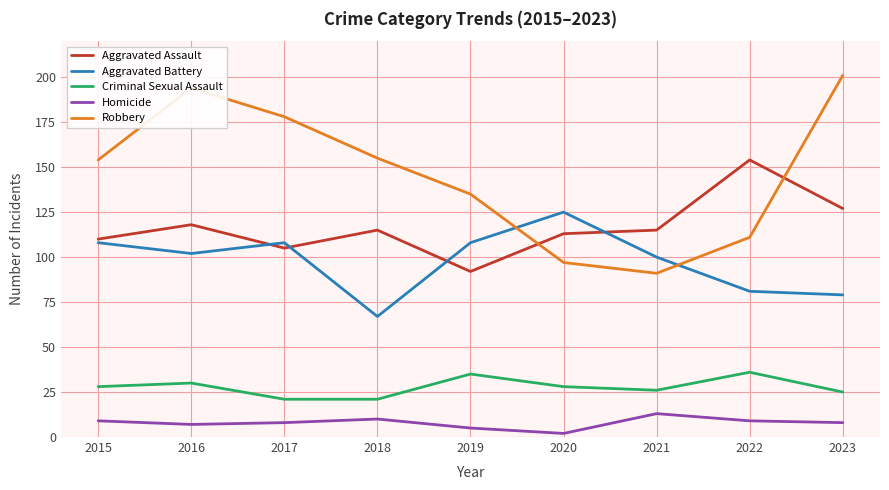

Which series has the largest total across all categories?

Robbery